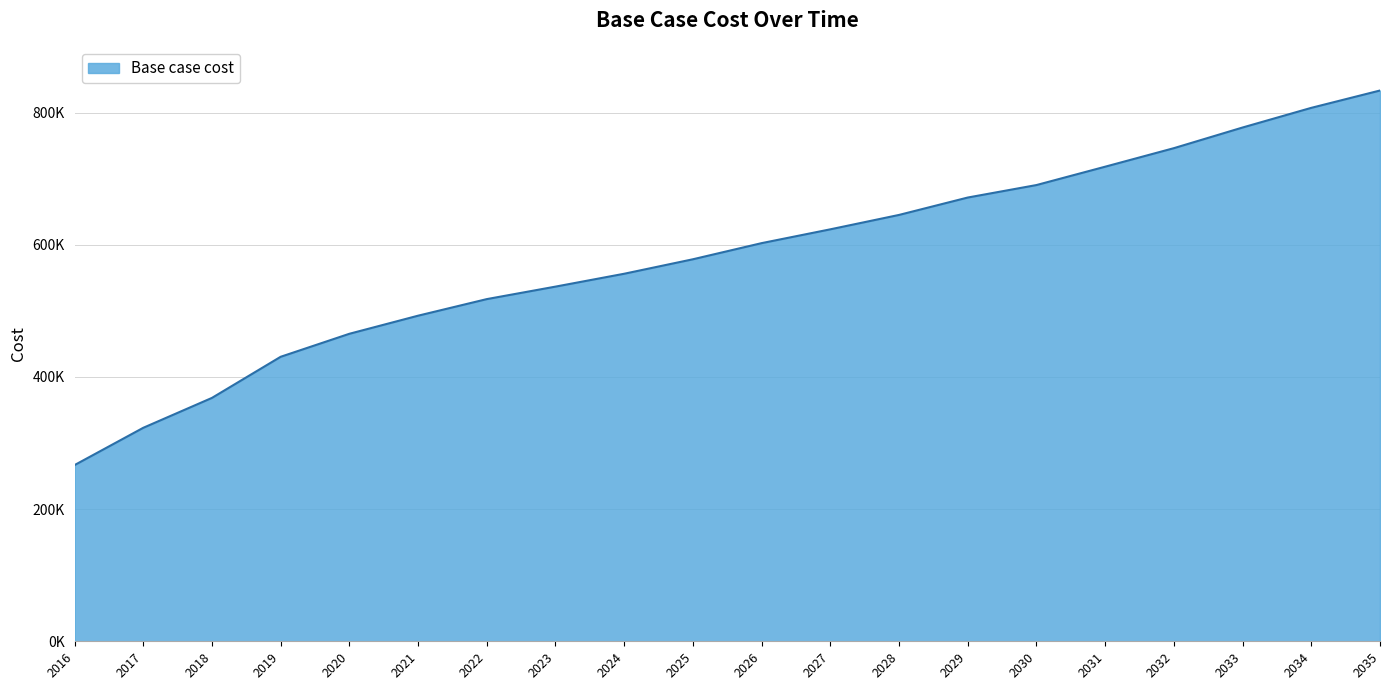

What is the change in value from 2026 to 2035?

+230948.0